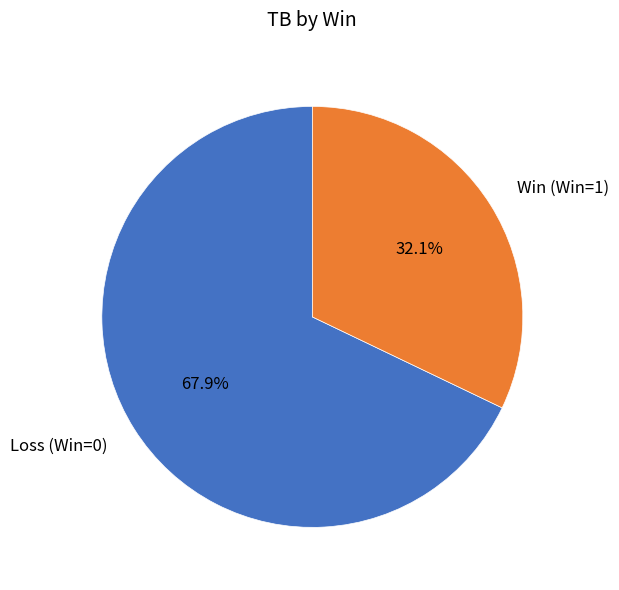

What percentage do Loss (Win=0) and Win (Win=1) together represent?

100.0%